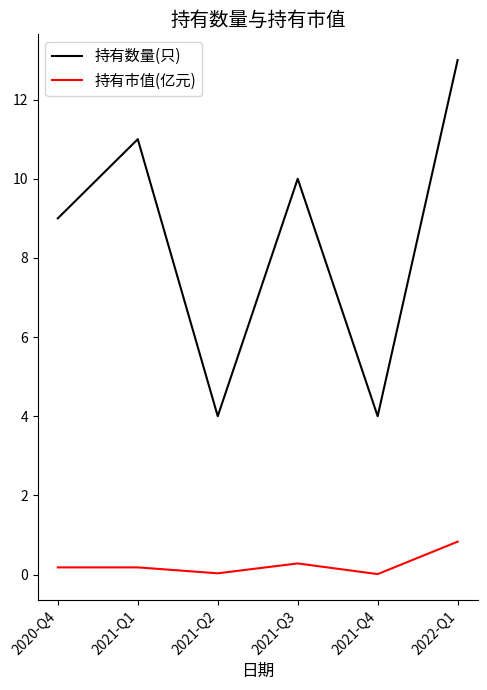

What position from the right is 2021-Q1?

5